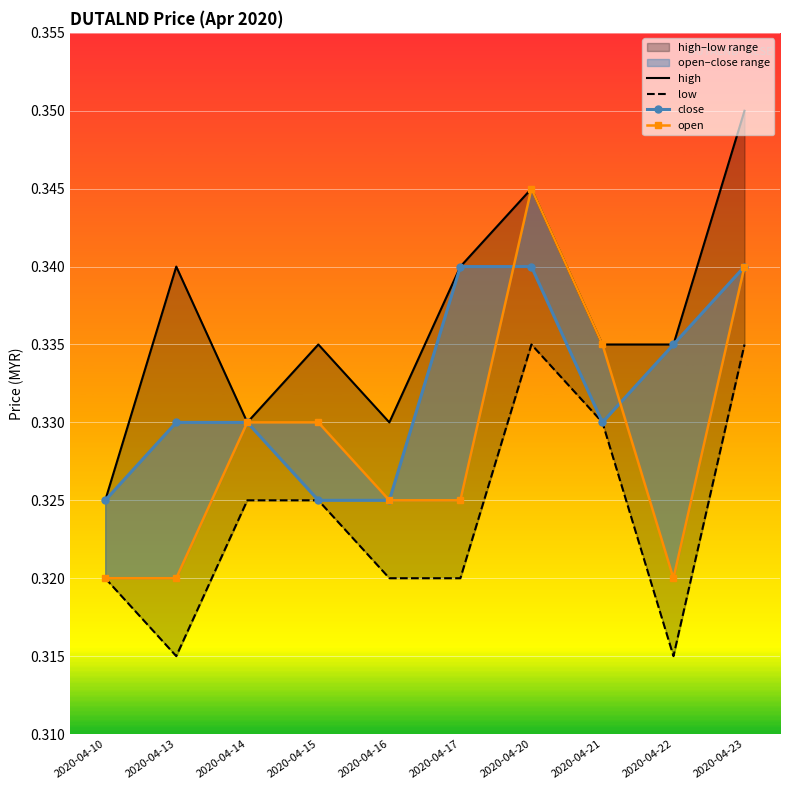

True or false: high has more than 1 interior local peaks.

True